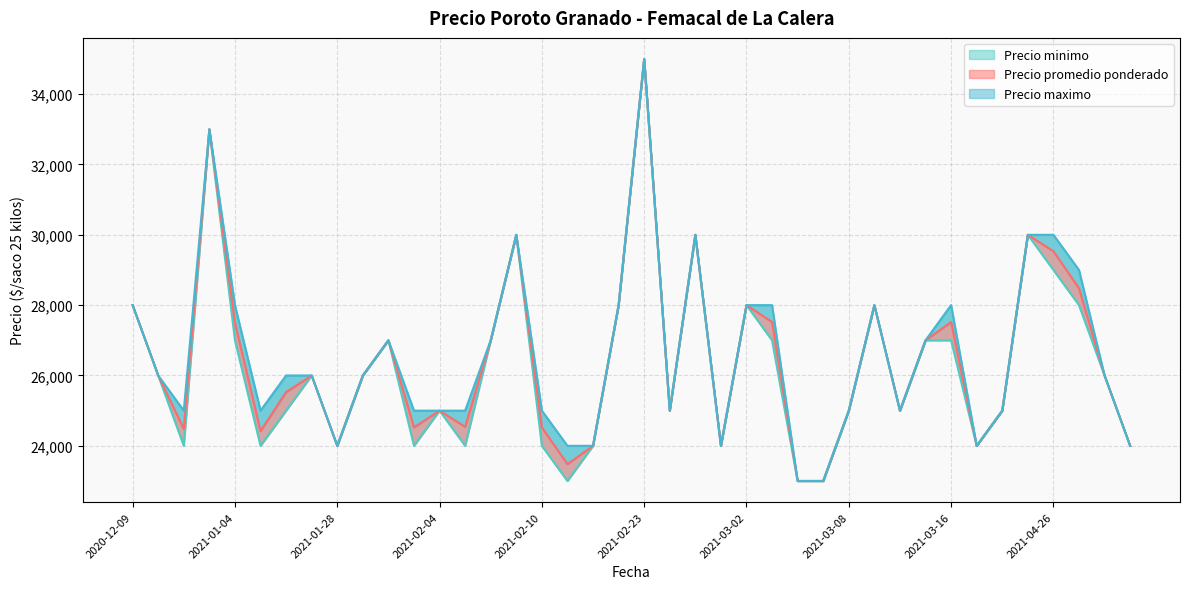

Reading left to right, transcribe all the data shown in this chart.

Precio promedio ponderado: 28000	26000	24479	33000	27500	24417	25528	26000	24000	26000	27000	24524	25000	24538	27000	30000	24521	23479	24000	28000	35000	25000	30000	24000	28000	27521	23000	23000	25000	28000	25000	27000	27521	24000	25000	30000	29533	28479	26000	24000
Precio minimo: 28000	26000	24000	33000	27000	24000	25000	26000	24000	26000	27000	24000	25000	24000	27000	30000	24000	23000	24000	28000	35000	25000	30000	24000	28000	27000	23000	23000	25000	28000	25000	27000	27000	24000	25000	30000	29000	28000	26000	24000
Precio maximo: 28000	26000	25000	33000	28000	25000	26000	26000	24000	26000	27000	25000	25000	25000	27000	30000	25000	24000	24000	28000	35000	25000	30000	24000	28000	28000	23000	23000	25000	28000	25000	27000	28000	24000	25000	30000	30000	29000	26000	24000